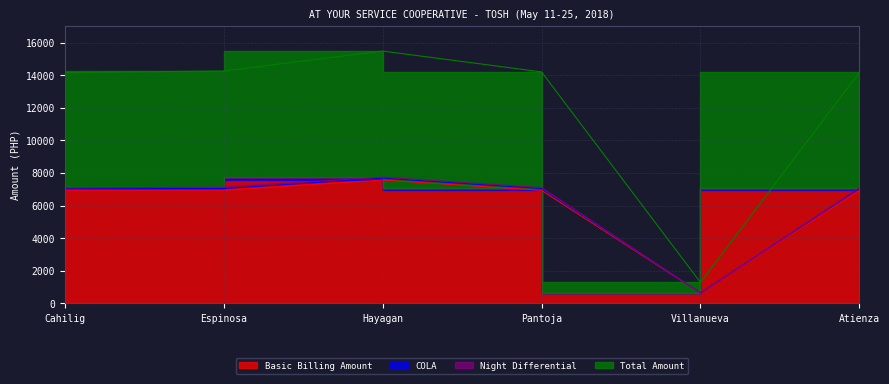

Which series changed the most between Espinosa and Pantoja?

Total Amount